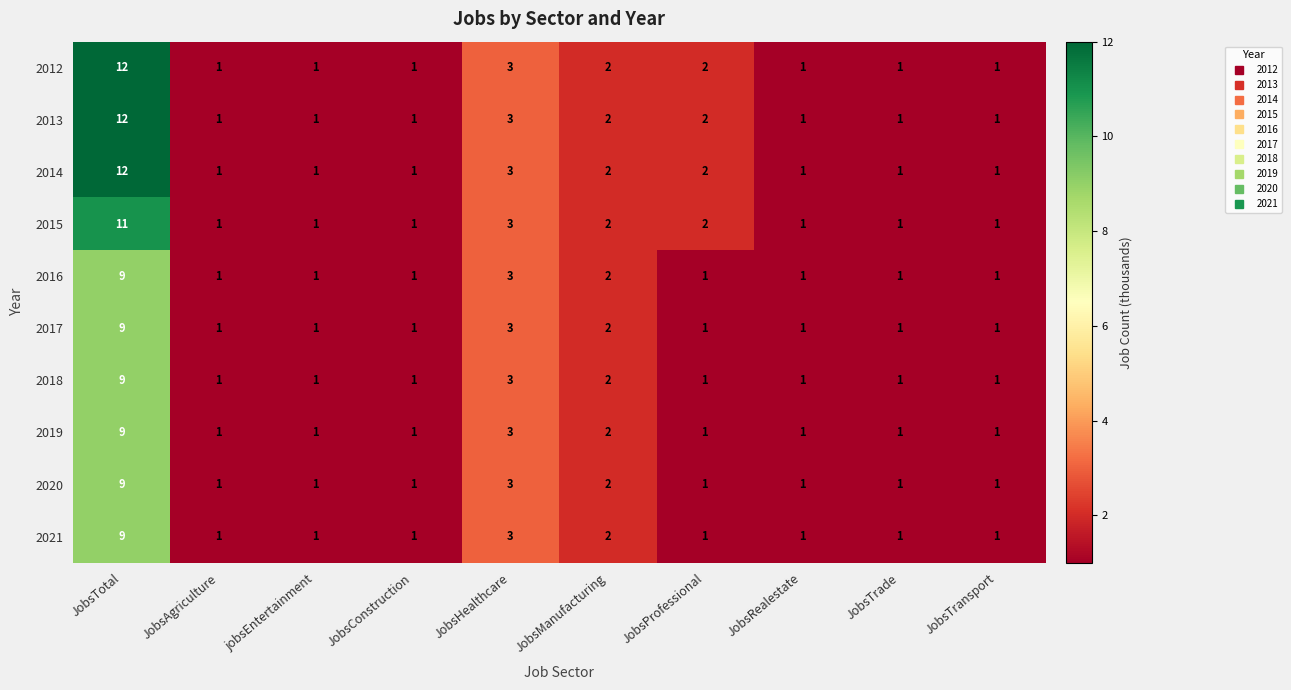

What is the sum of all 2012 values?

25